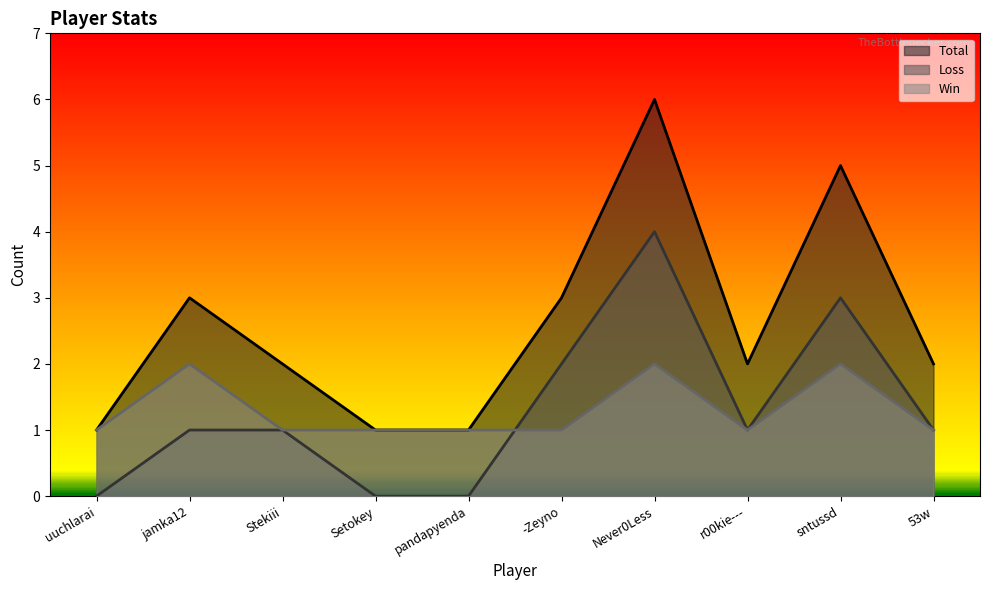

Count the Win values in the range 1 to 2.

10